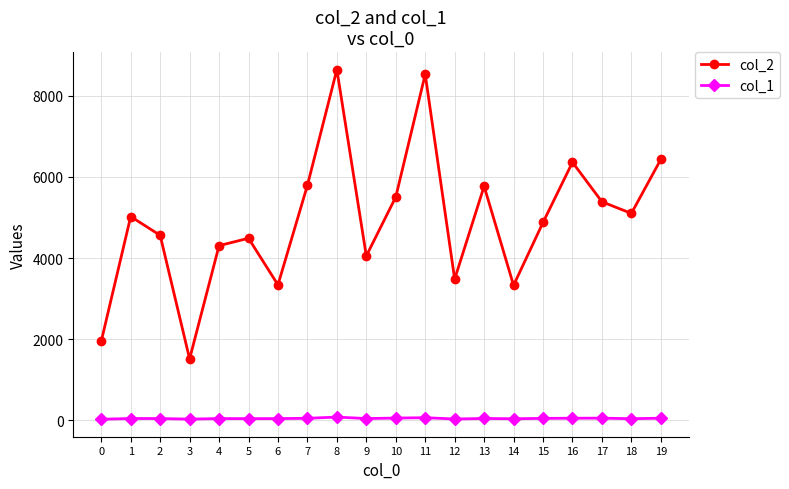

Which series has the largest total across all categories?

col_2